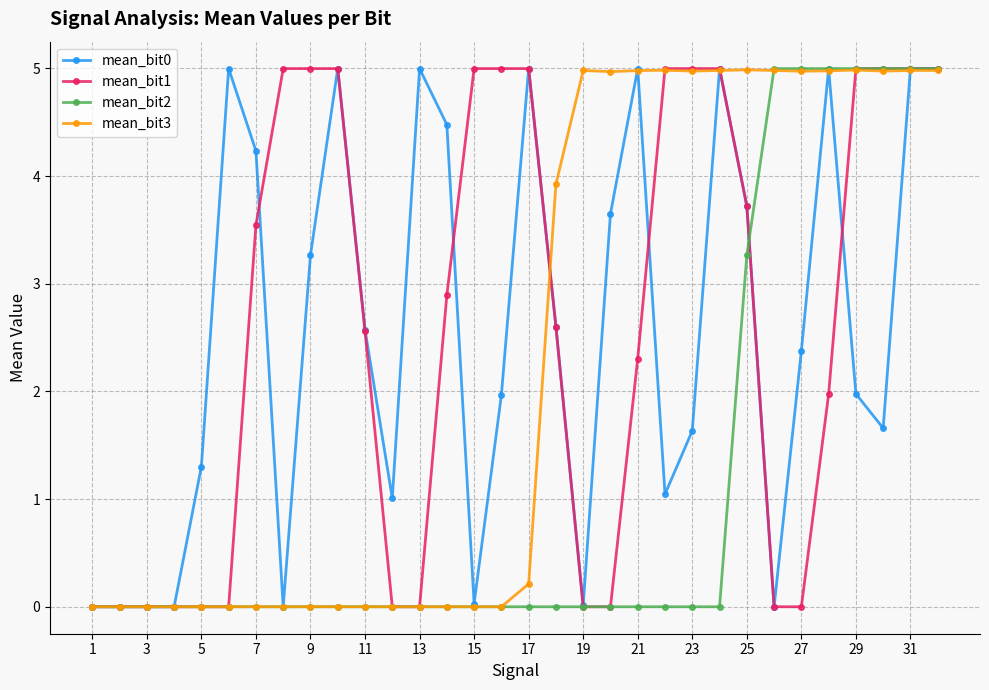

What is the value of the mean_bit0 point at the 10th from the left?

5.0